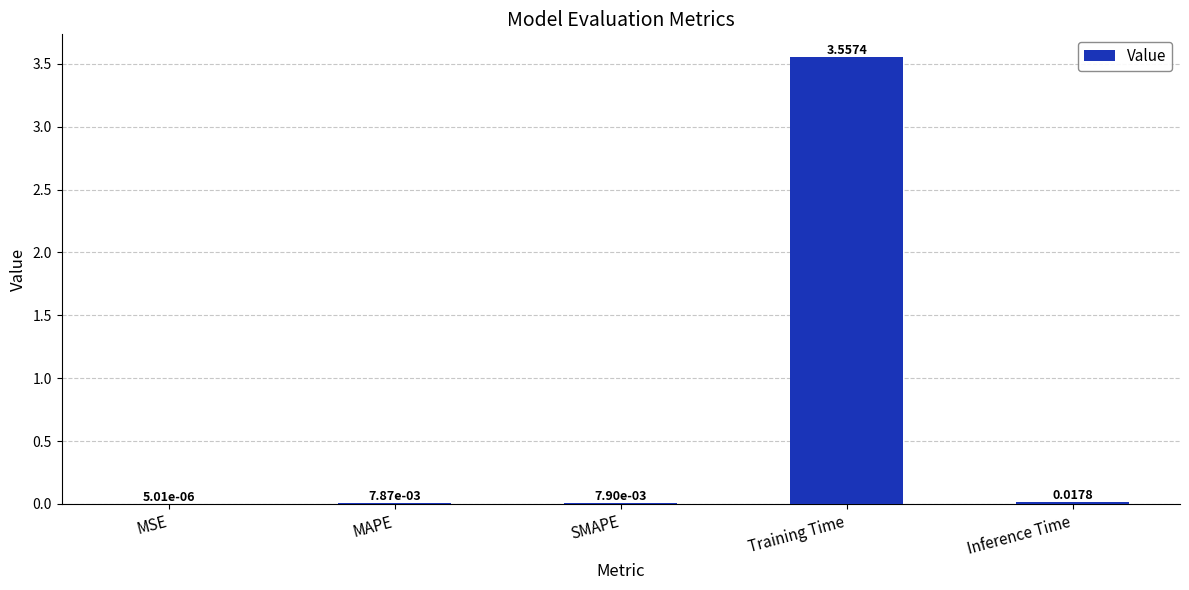

Which label corresponds to the largest value in the chart?

Training Time